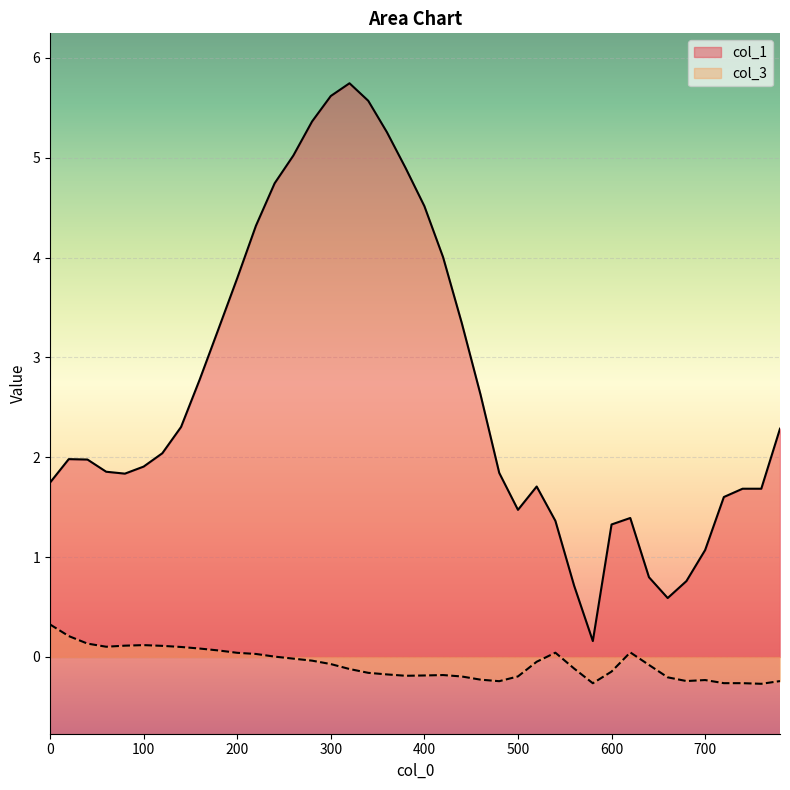

Which series changed the most between 620 and 640?

col_1